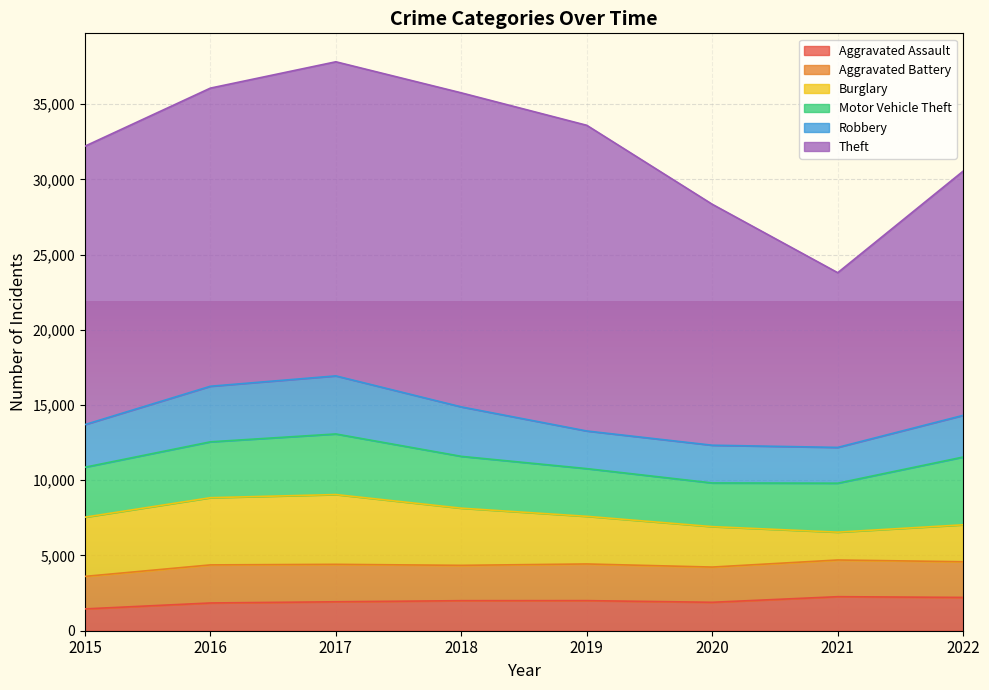

True or false: Motor Vehicle Theft and Robbery intersect in this chart.

False